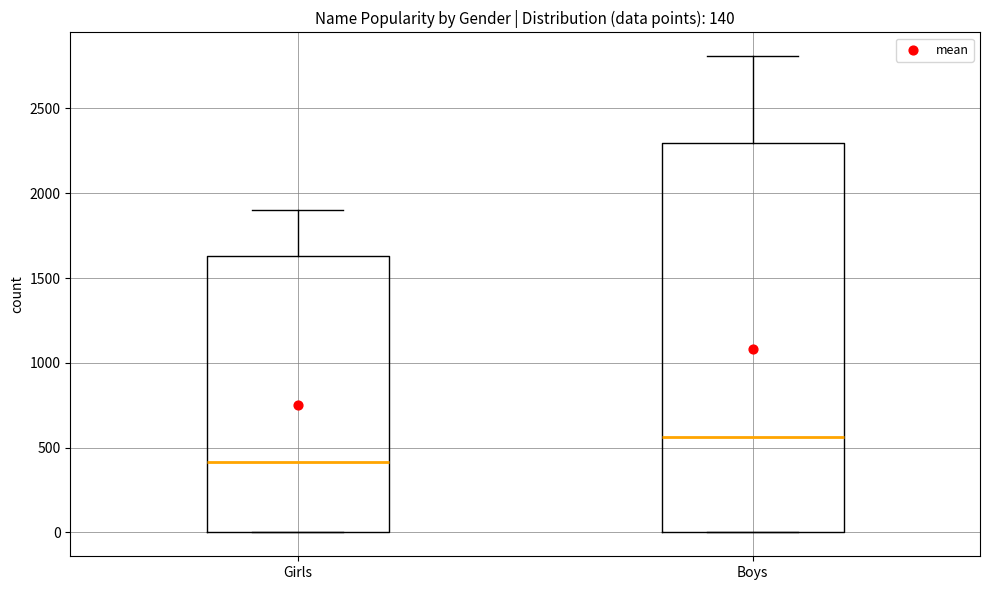

Which box's median line is the highest?

Boys